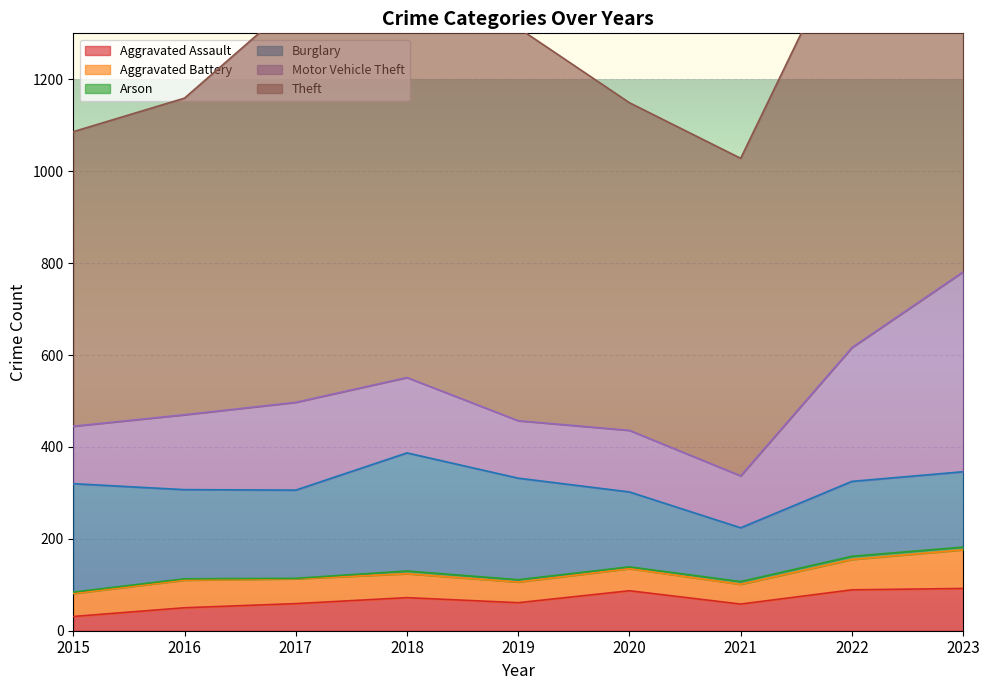

The value of Aggravated Battery at 2016 is 60. True or false?

True